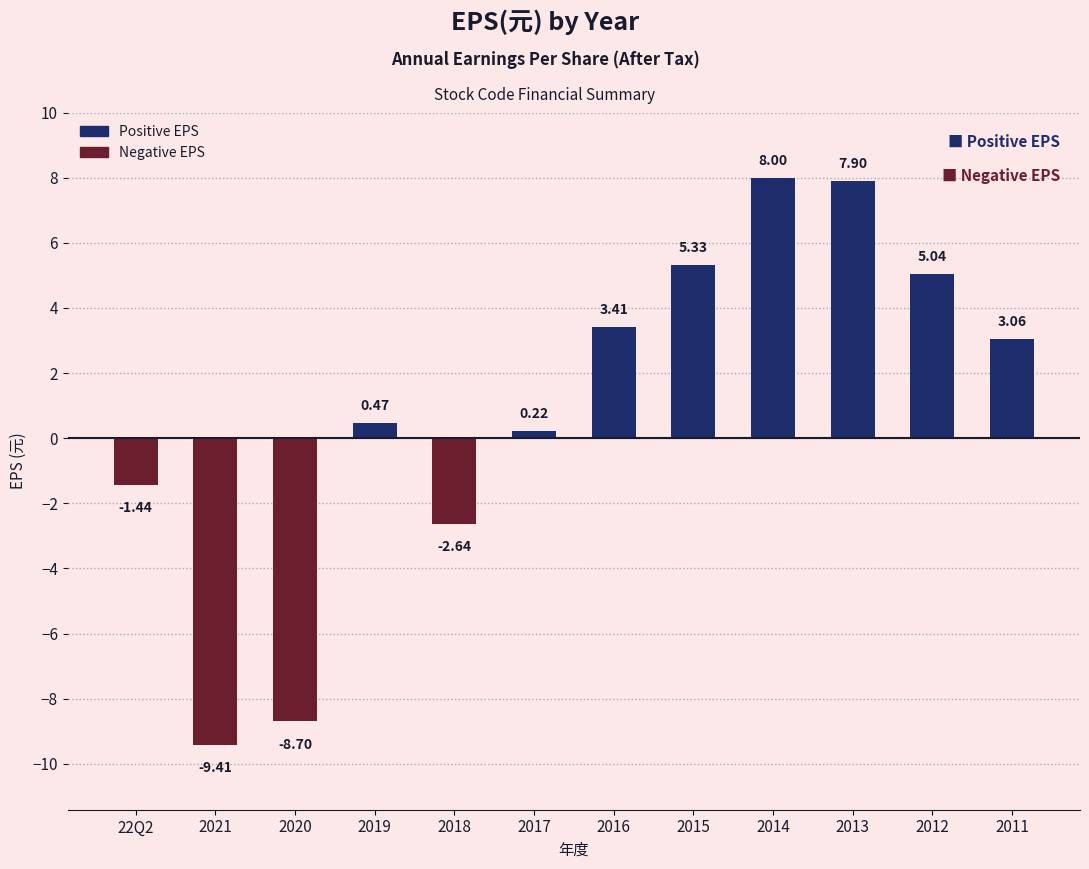

How many values are above zero?

8